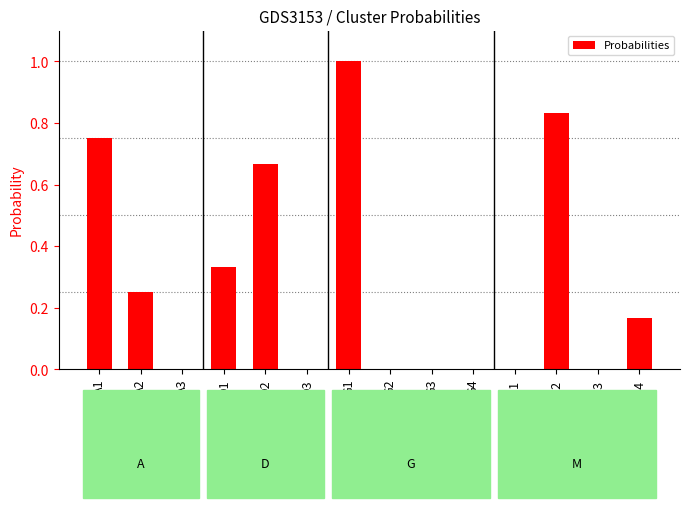

Count the number of categories in the chart.

14